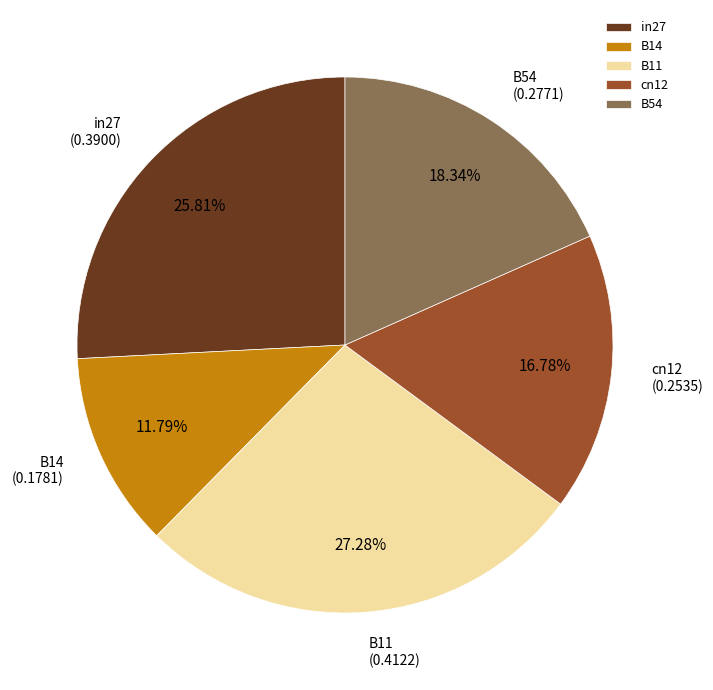

How much of the chart is everything except cn12?

83.2%